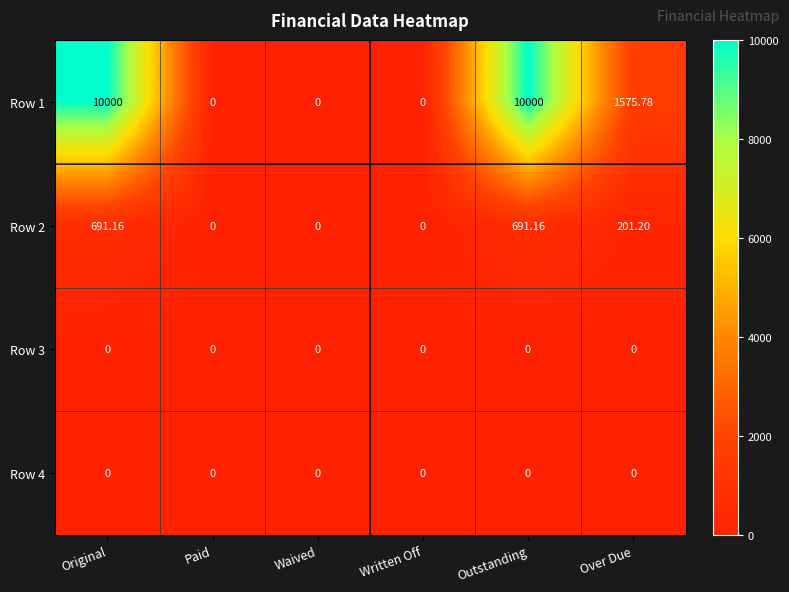

Where does the Row 2 series first go above 201?

Original